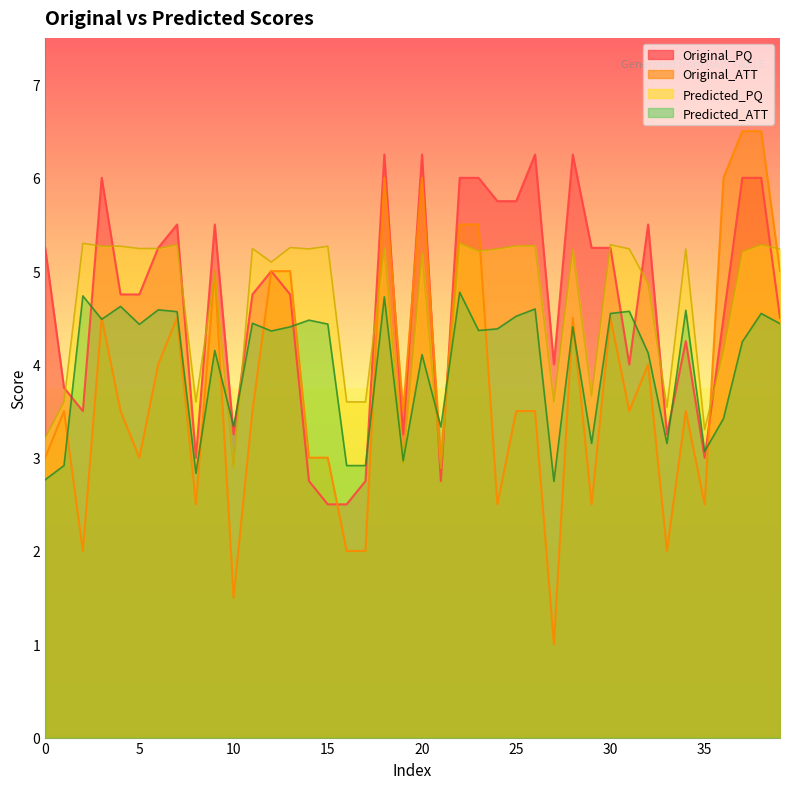

At which label does Original_ATT reach its minimum?

27